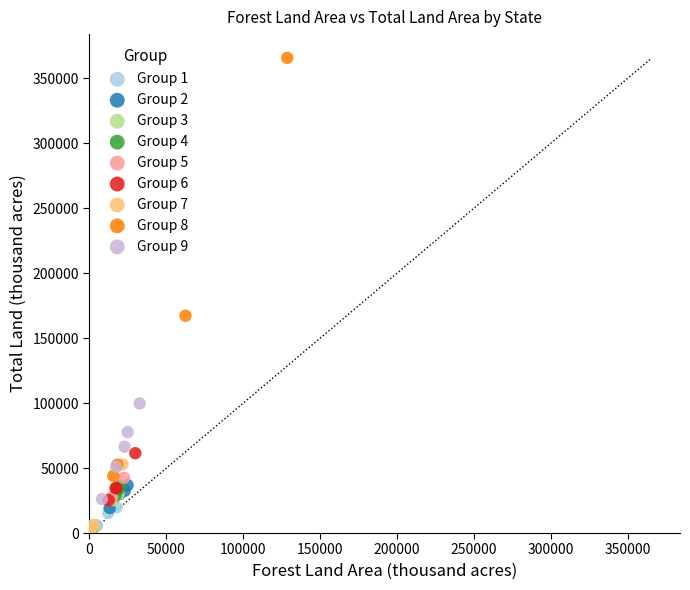

Which series contains the highest Y value?

Group 8